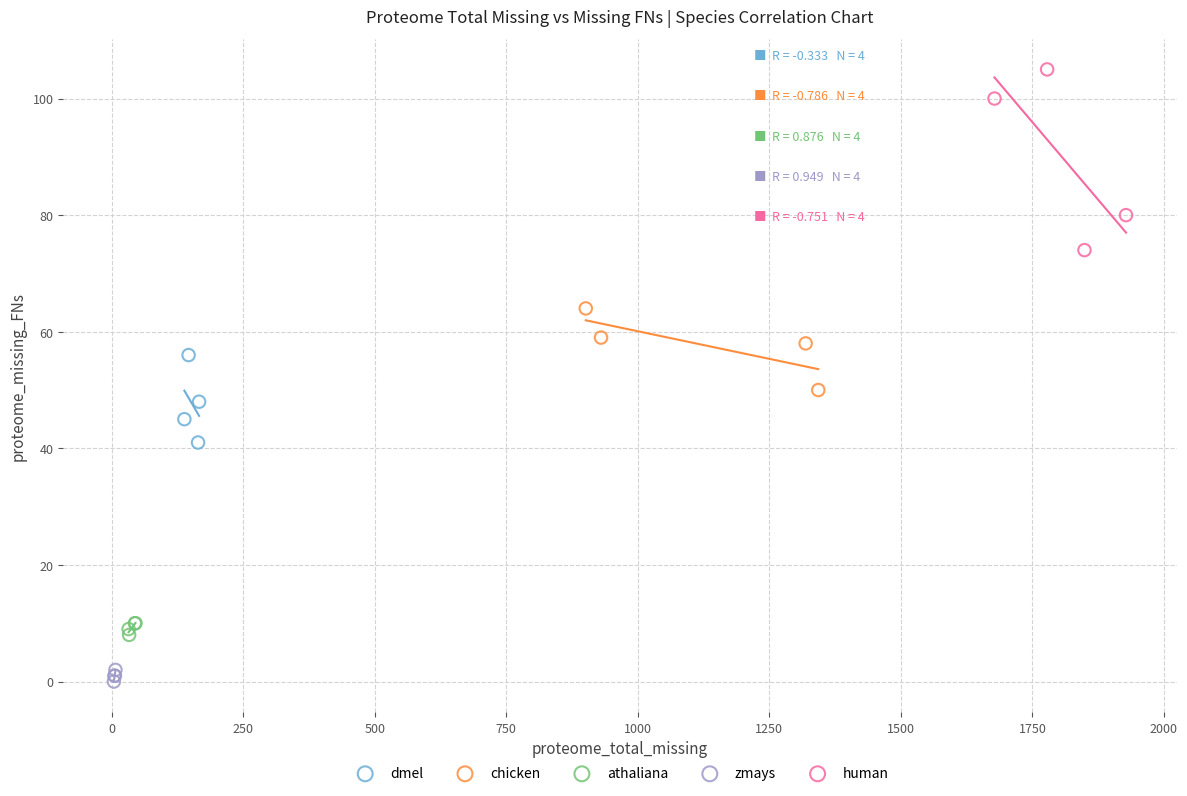

Which series reaches the minimum Y coordinate?

zmays